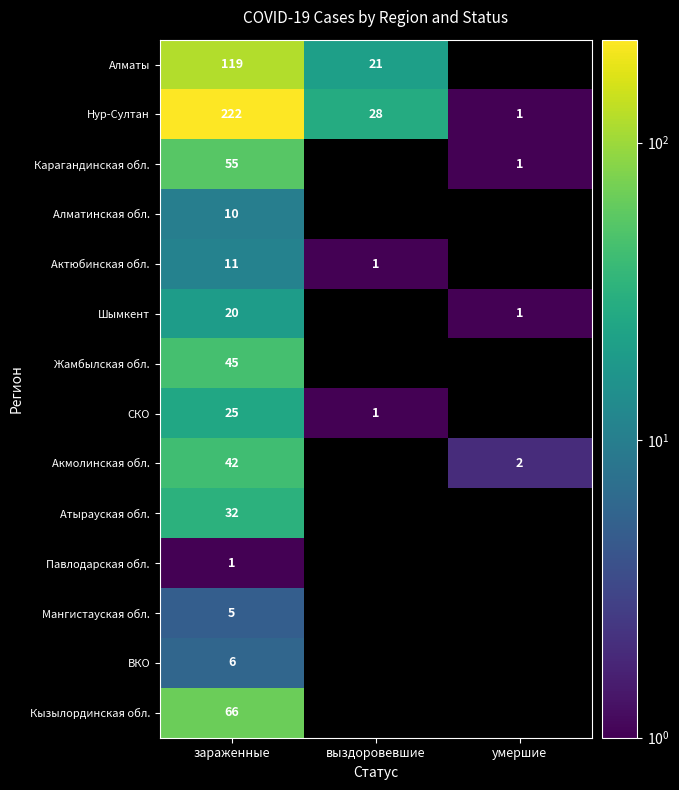

Rank the series at зараженные from lowest to highest value.

Павлодарская обл., Мангистауская обл., ВКО, Алматинская обл., Актюбинская обл., Шымкент, СКО, Атырауская обл., Акмолинская обл., Жамбылская обл., Карагандинская обл., Кызылординская обл., Алматы, Нур-Султан